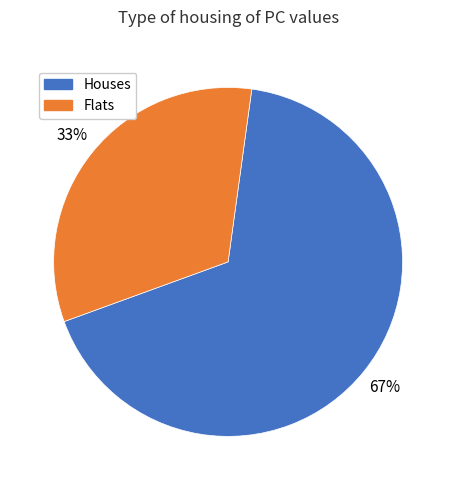

Is it true that Flats is 23% of the pie?

False